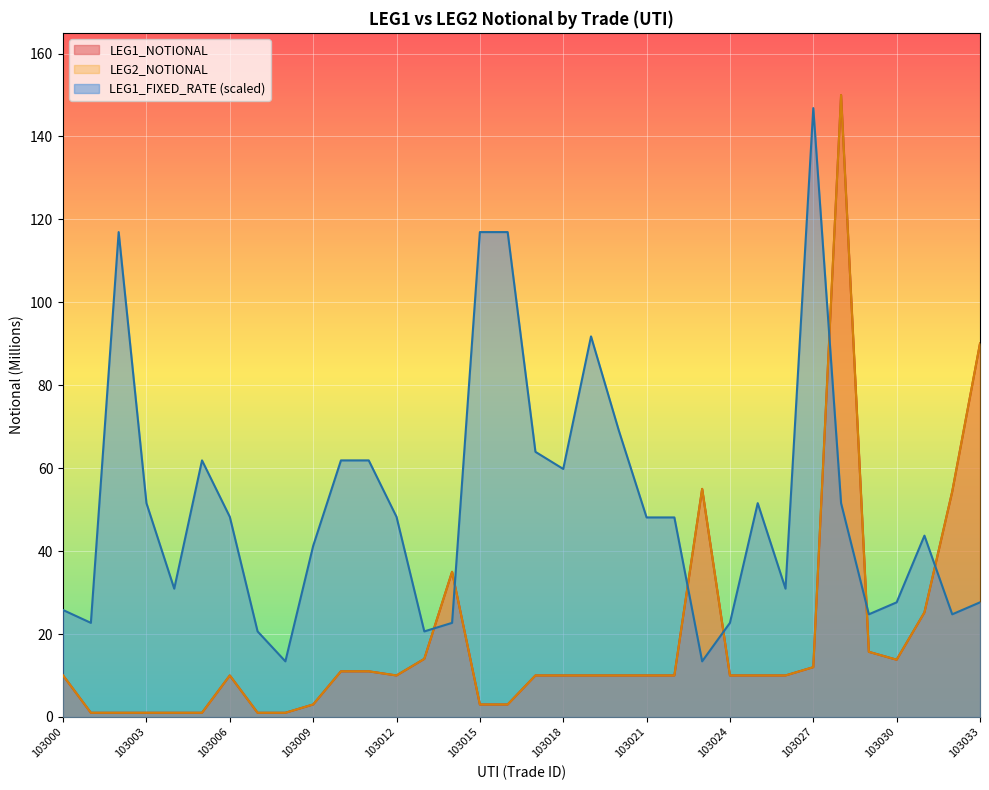

Is it true that LEG1_FIXED_RATE equals 61.9 at 103005?

True